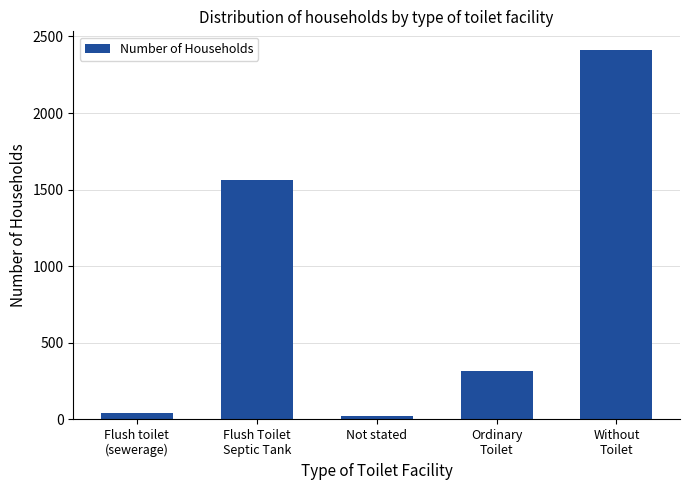

Reading right to left, what are all the values shown in this chart?

2413	318	20	1566	40